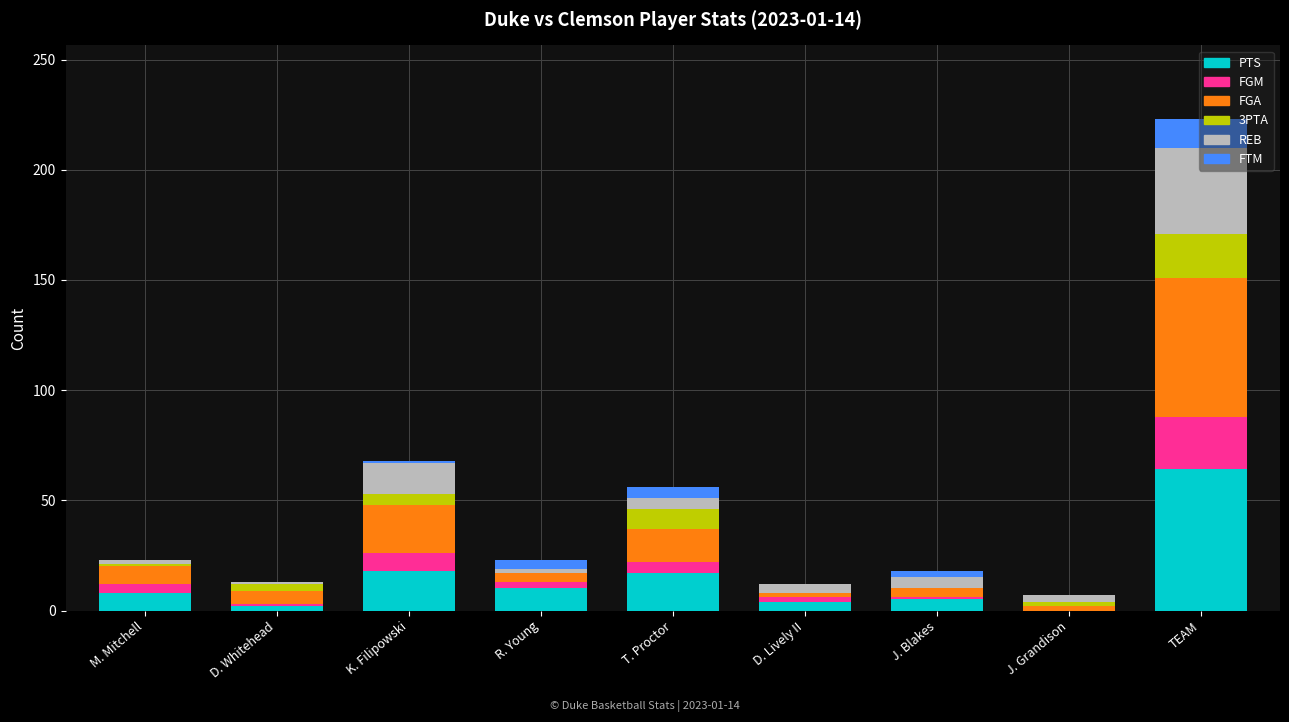

What is the highest value of the PTS series?

64